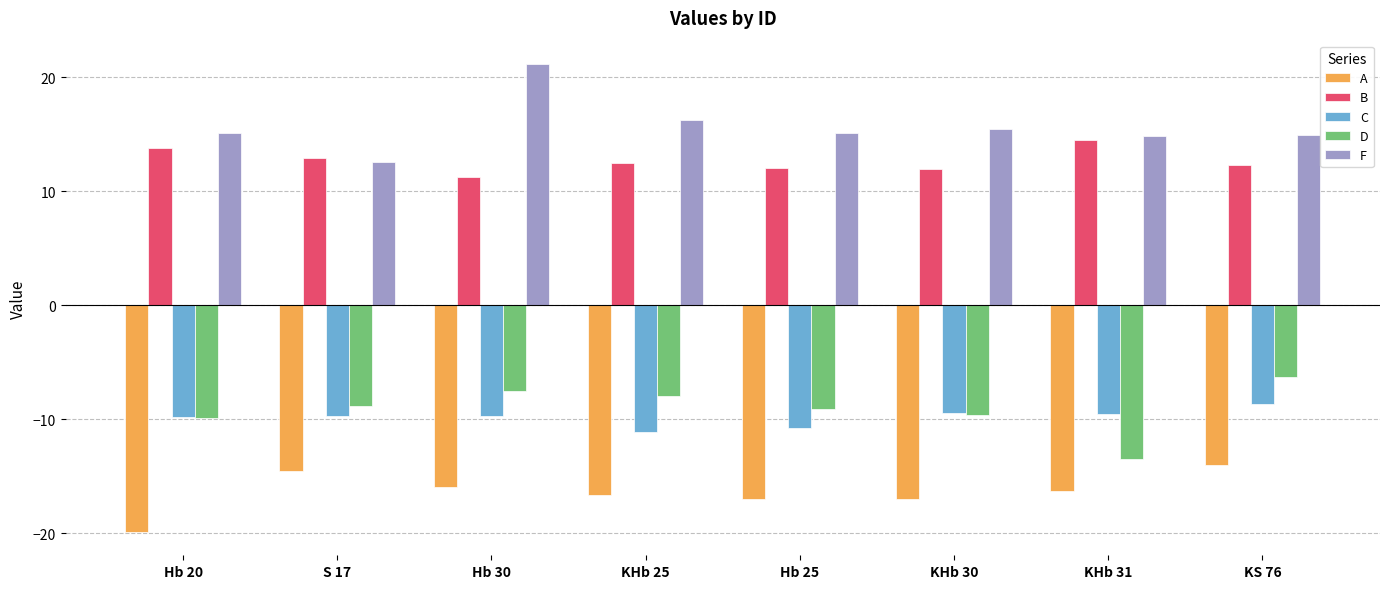

What are all the series names shown in the legend?

A, B, C, D, F